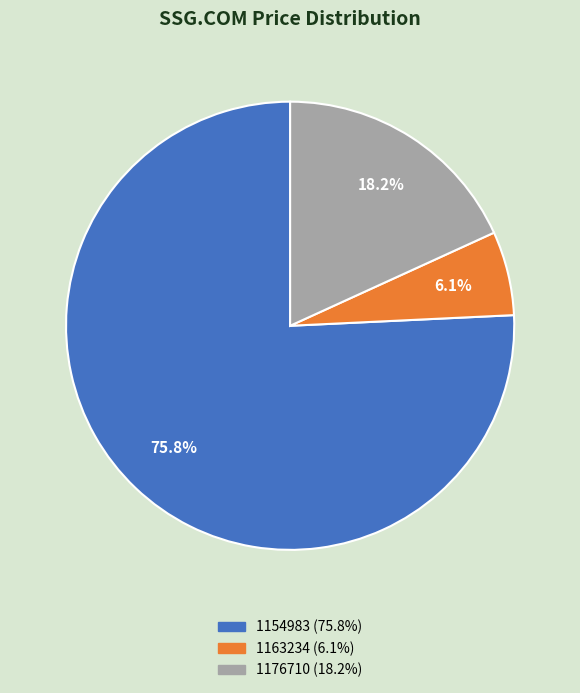

Is there a majority slice in this chart?

Yes